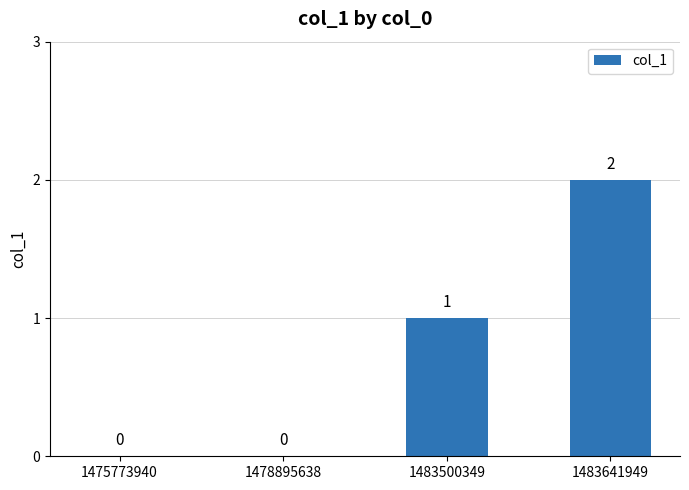

How many values are between 0 and 2?

4